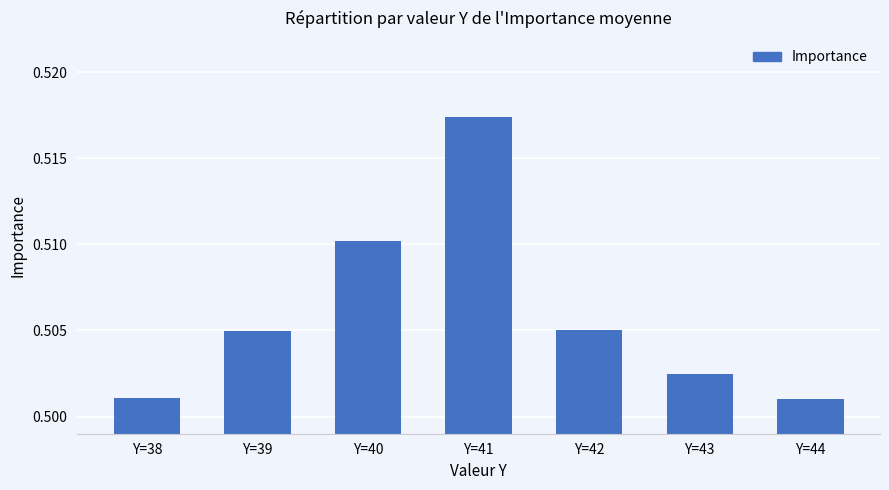

Which category has the highest value across all series?

Y=41